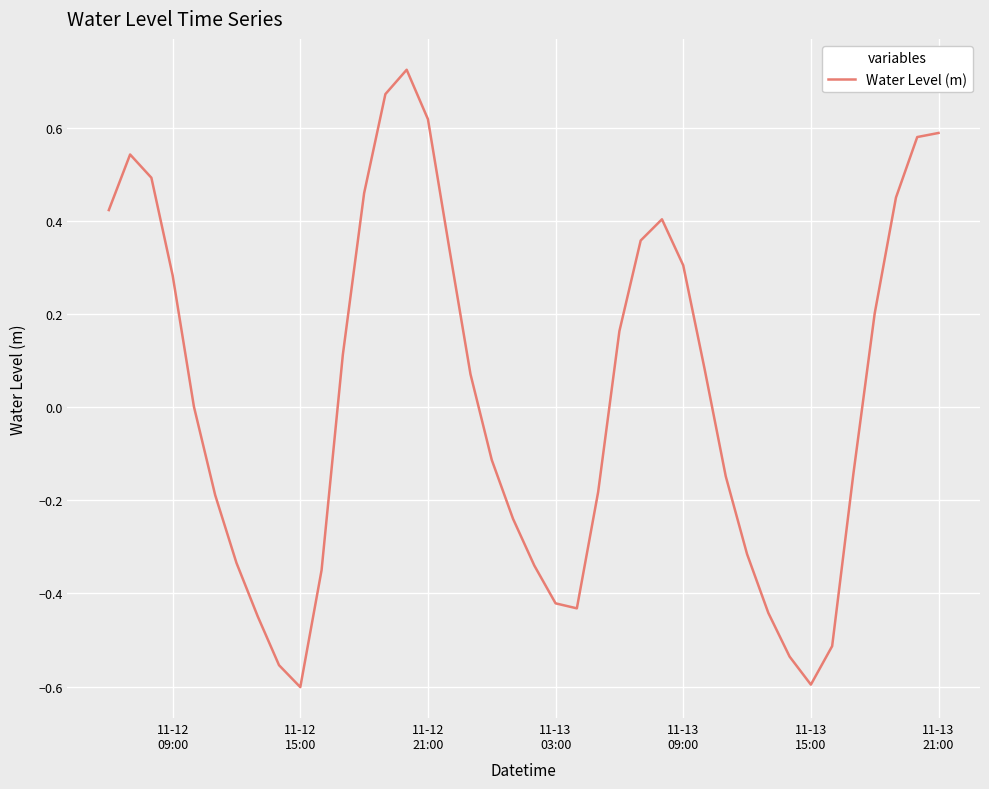

What is the difference between the maximum and minimum values?

1.3